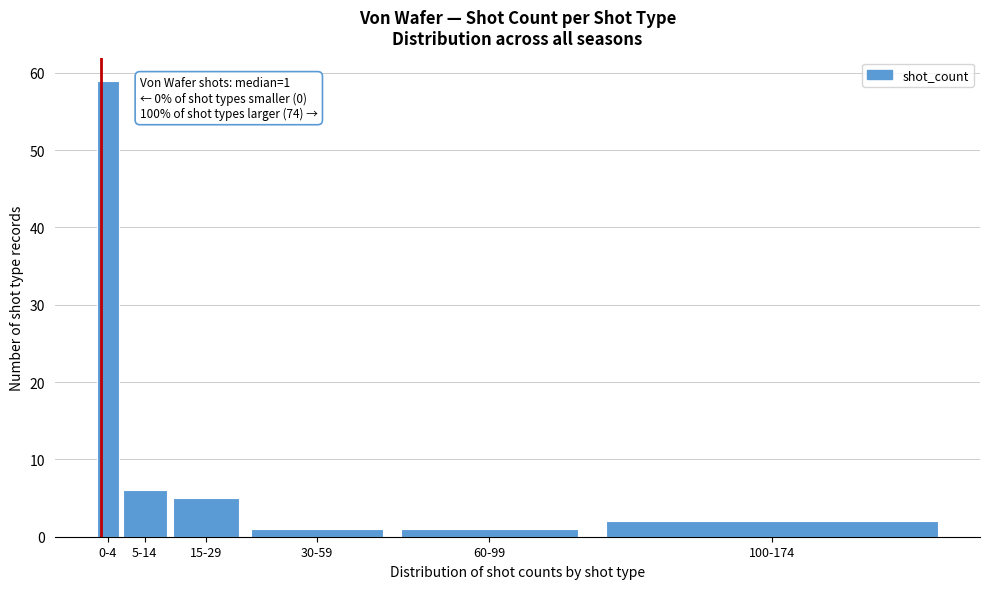

Reading left to right, extract all data points from this chart.

59	6	5	1	1	2